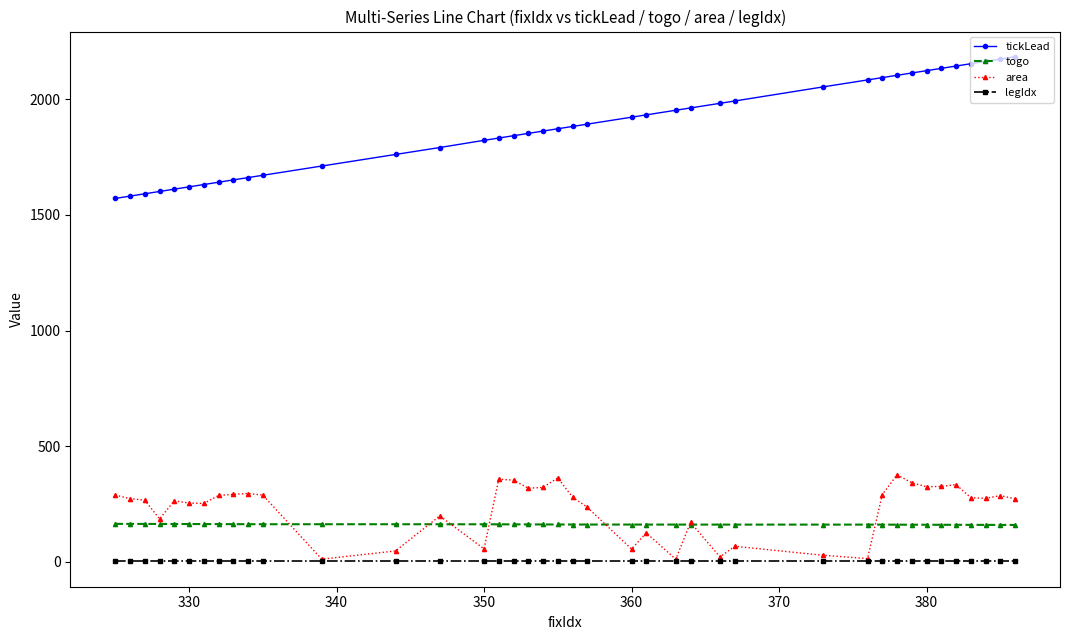

In area, how many points are higher than both neighbors (excluding endpoints)?

11